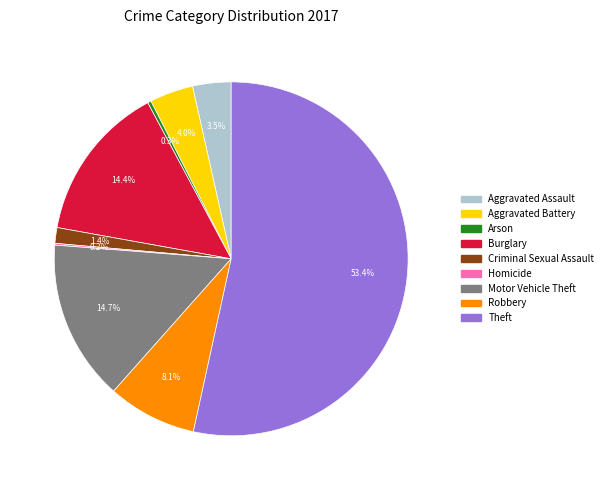

Do Criminal Sexual Assault and Robbery together represent more than half of the pie?

No